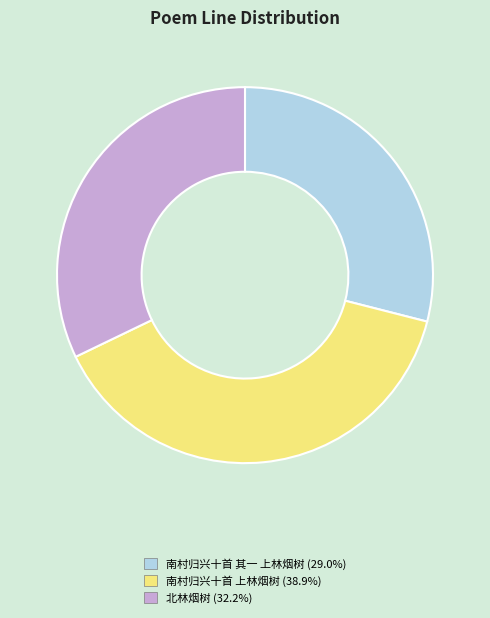

The 南村归兴十首 其一 上林烟树 slice represents 23% of the pie. True or false?

False